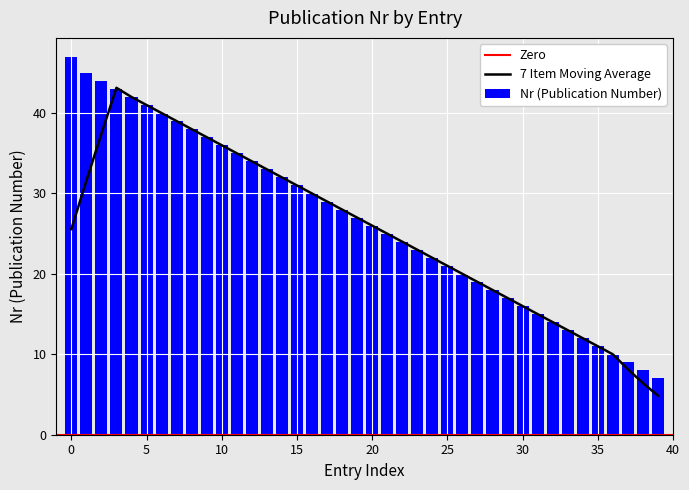

The Nr (Publication Number) series shows 11 at 35. True or false?

True